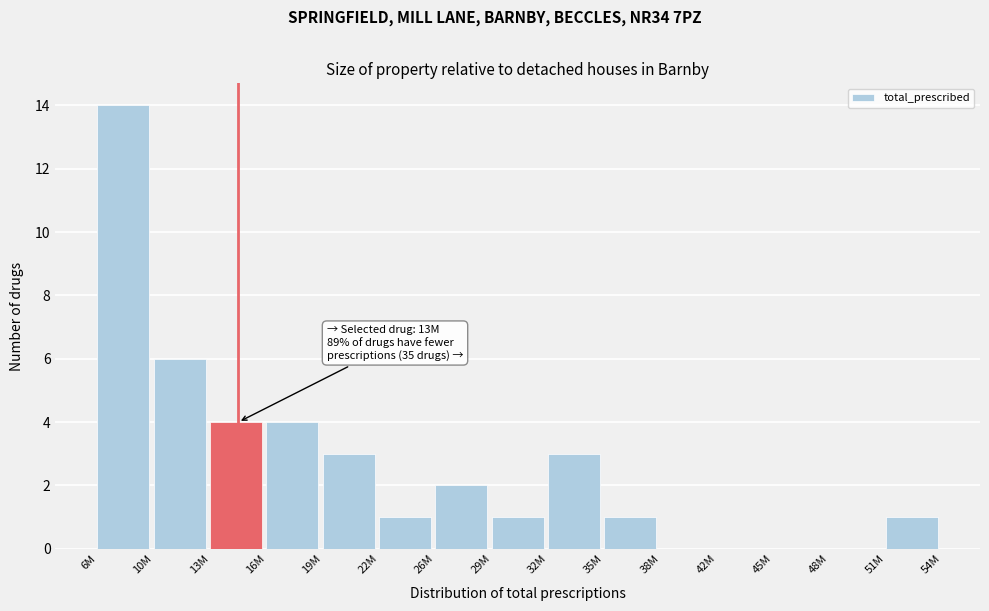

Reading left to right, what are all the values shown in this chart?

6M=14	10M=6	13M=4	16M=4	19M=3	22M=1	26M=2	29M=1	32M=3	35M=1	38M=0	42M=0	45M=0	48M=0	51M=1